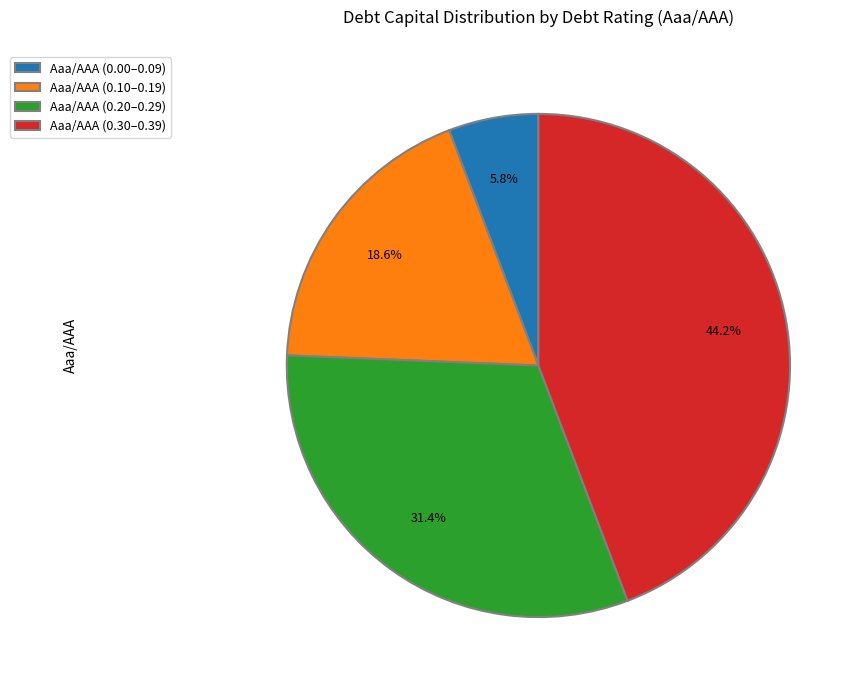

Rank the categories by value from lowest to highest.

Aaa/AAA (0.00–0.09), Aaa/AAA (0.10–0.19), Aaa/AAA (0.20–0.29), Aaa/AAA (0.30–0.39)